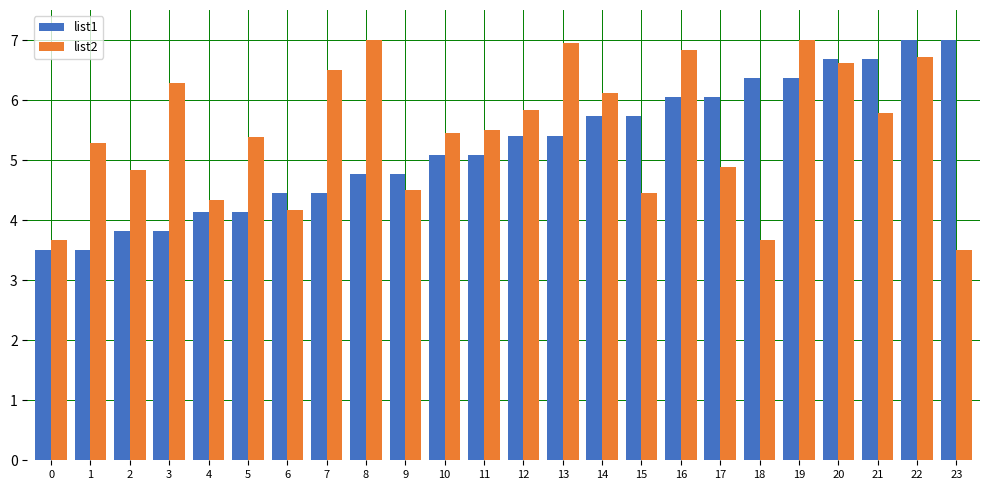

What is the total value across all series at 14?

11.8